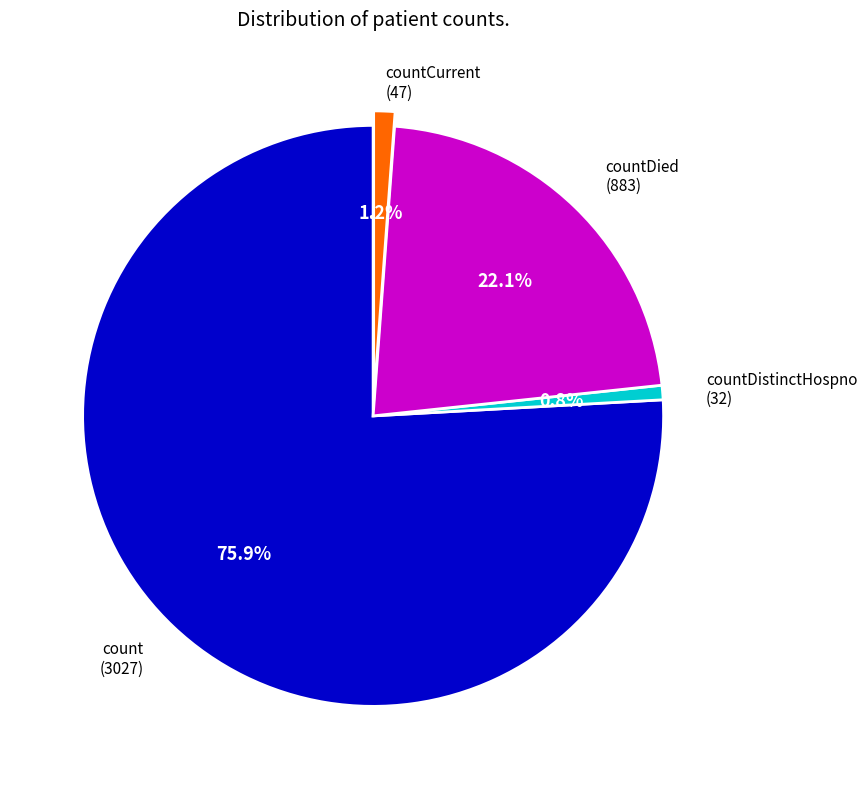

Is there a majority slice in this chart?

Yes